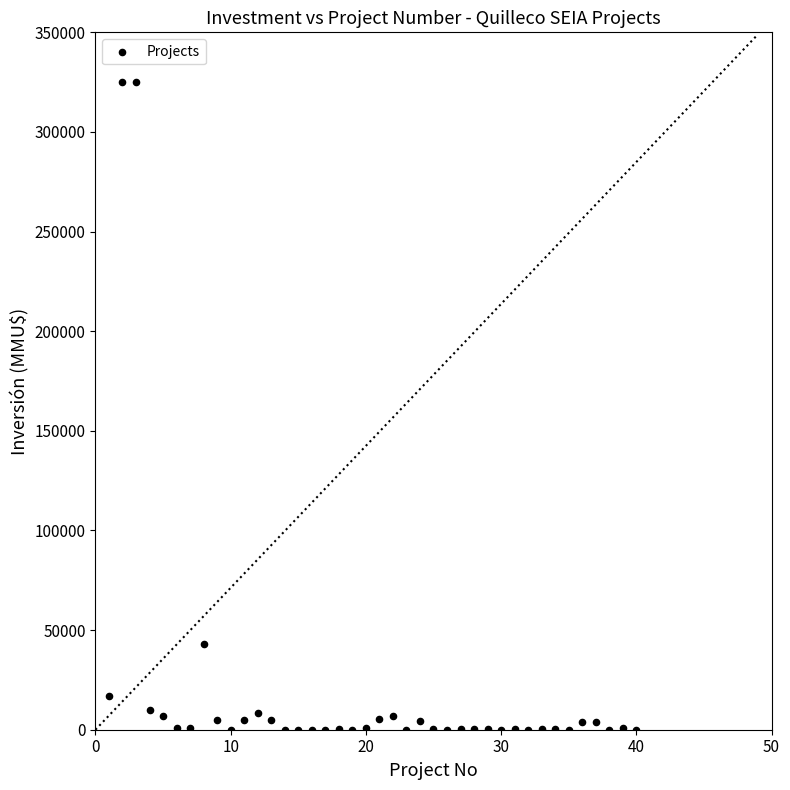

What is the range of X values (max minus min)?

39